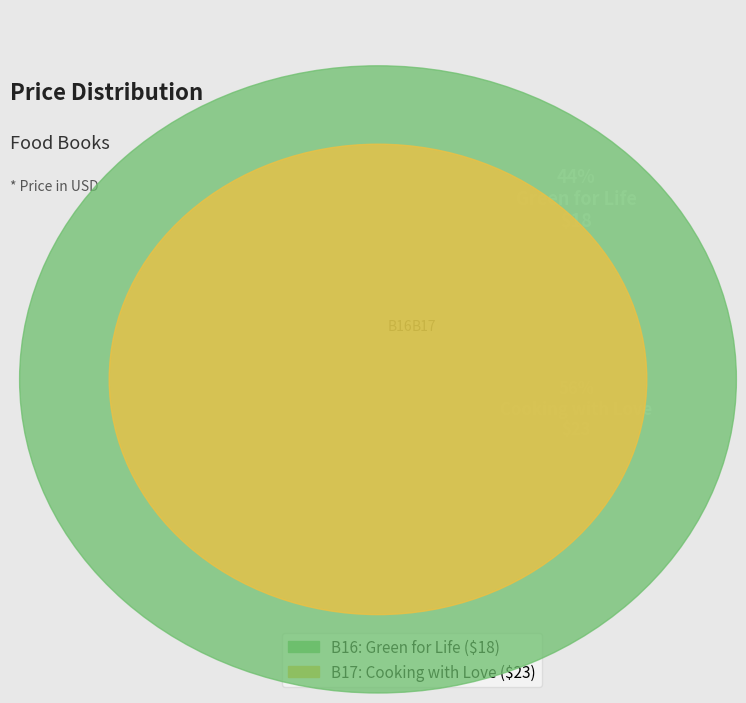

Which category has the biggest portion of the pie?

B17